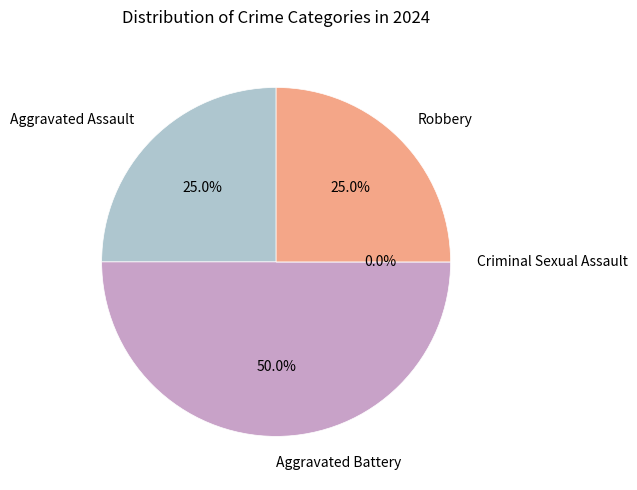

How many segments does this pie chart have?

4